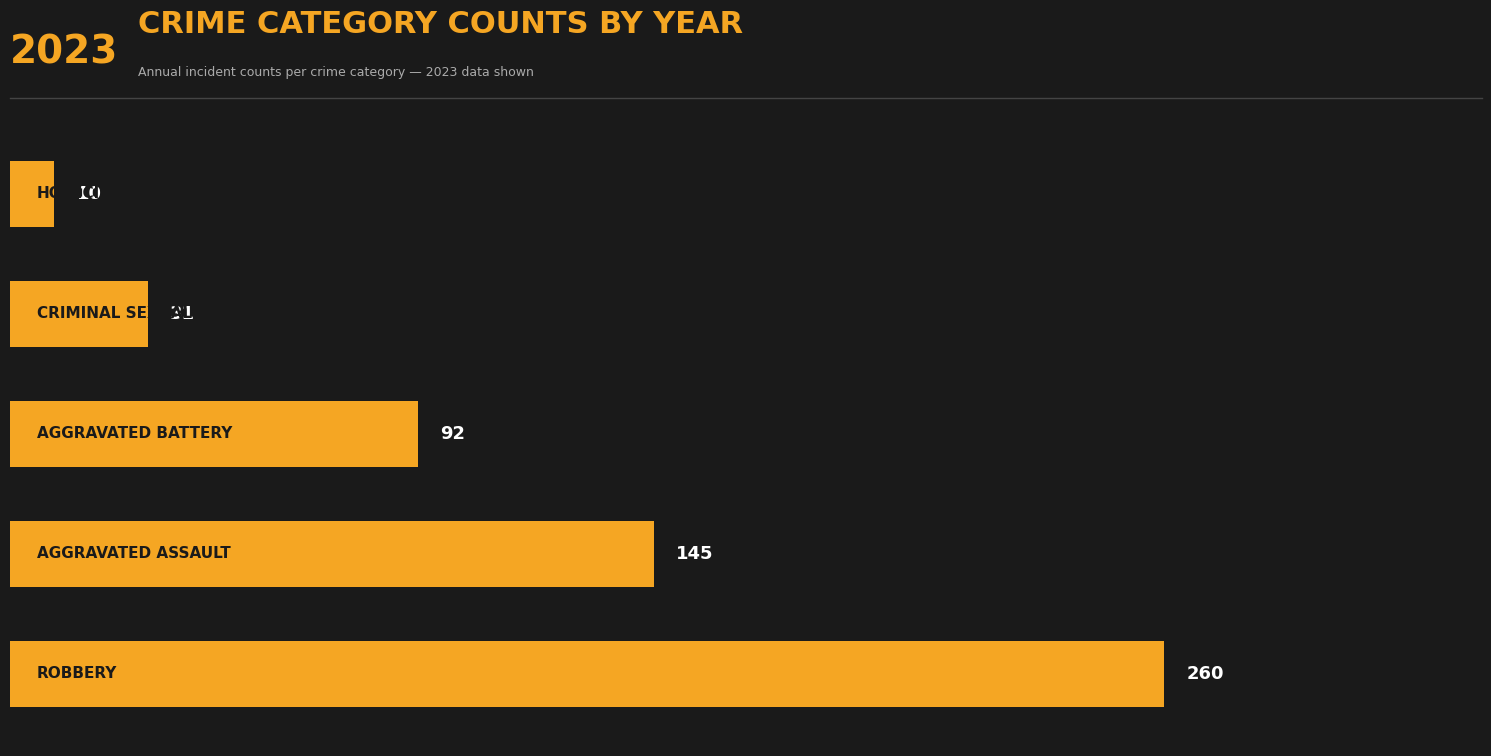

What is the minimum value shown in the chart?

10